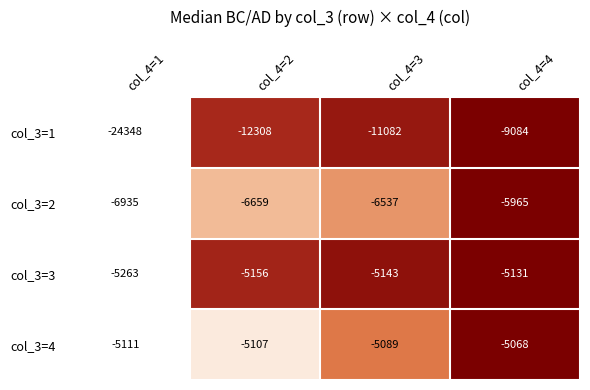

How many data points does each series have?

4